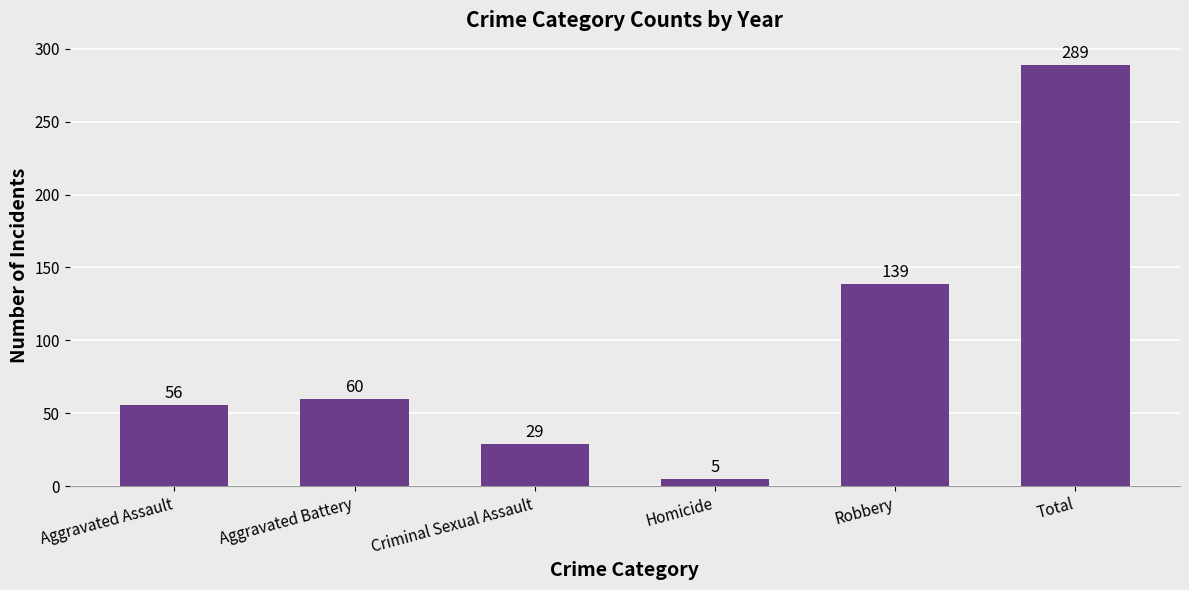

Does the chart contain any negative values?

No